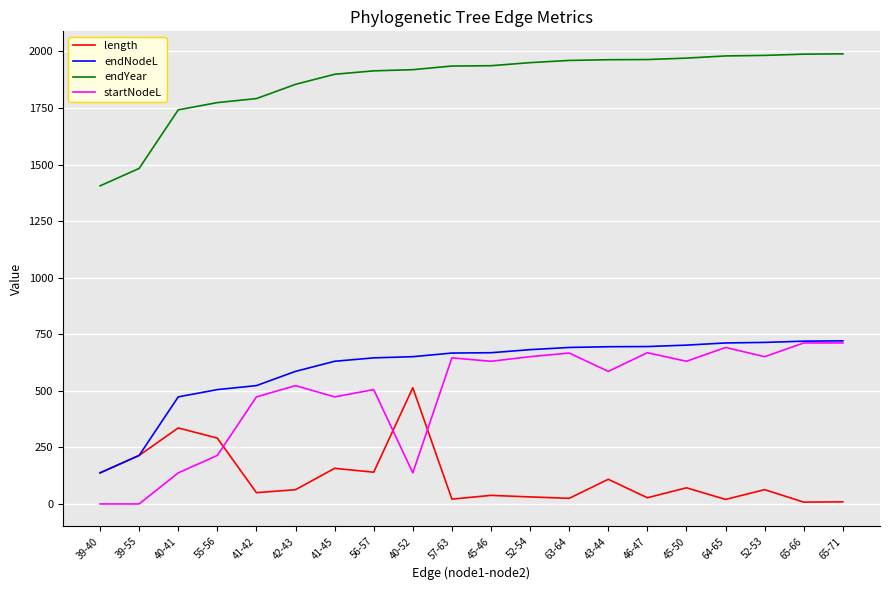

The value of length at 40-41 is 335.8. True or false?

True